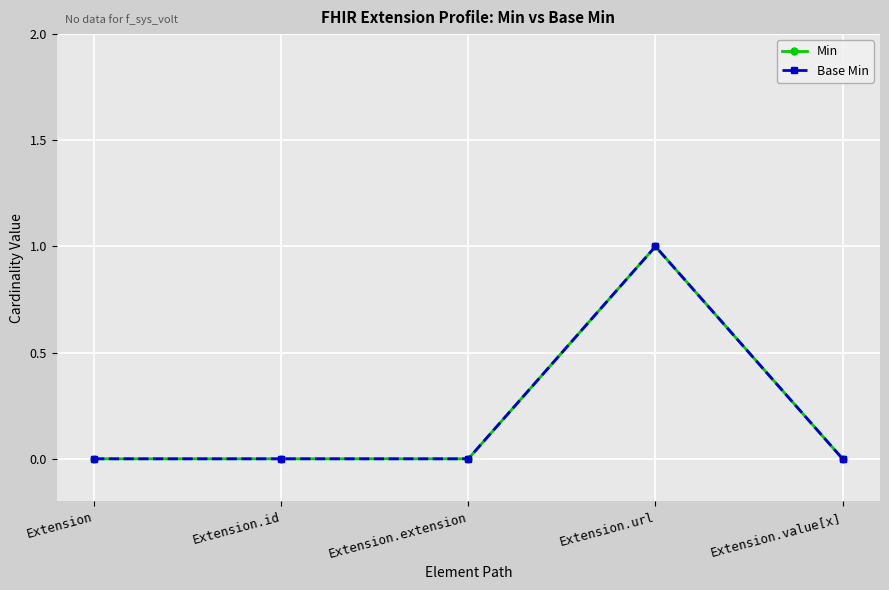

True or false: Min and Base Min intersect in this chart.

False